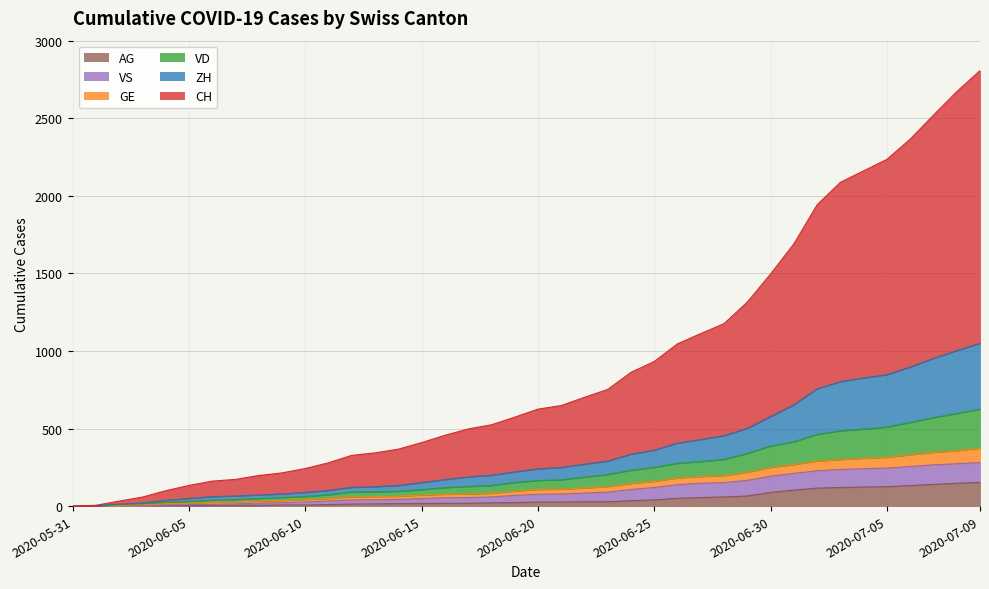

Count the number of categories in the chart.

40